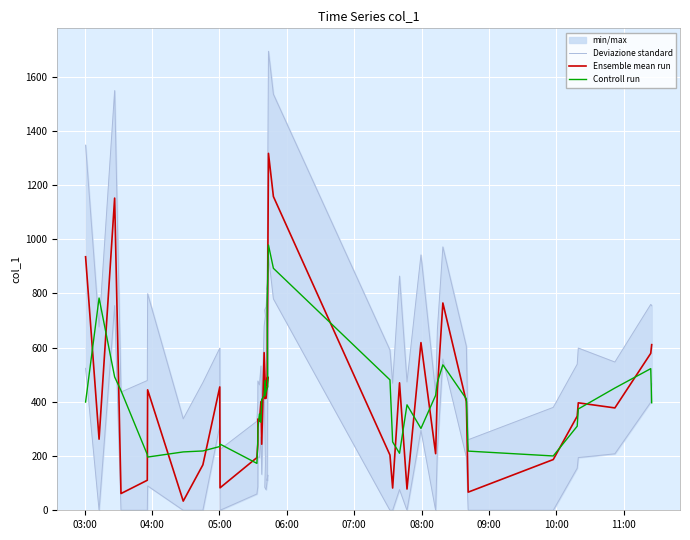

What is the minimum value shown in the chart?

33.8